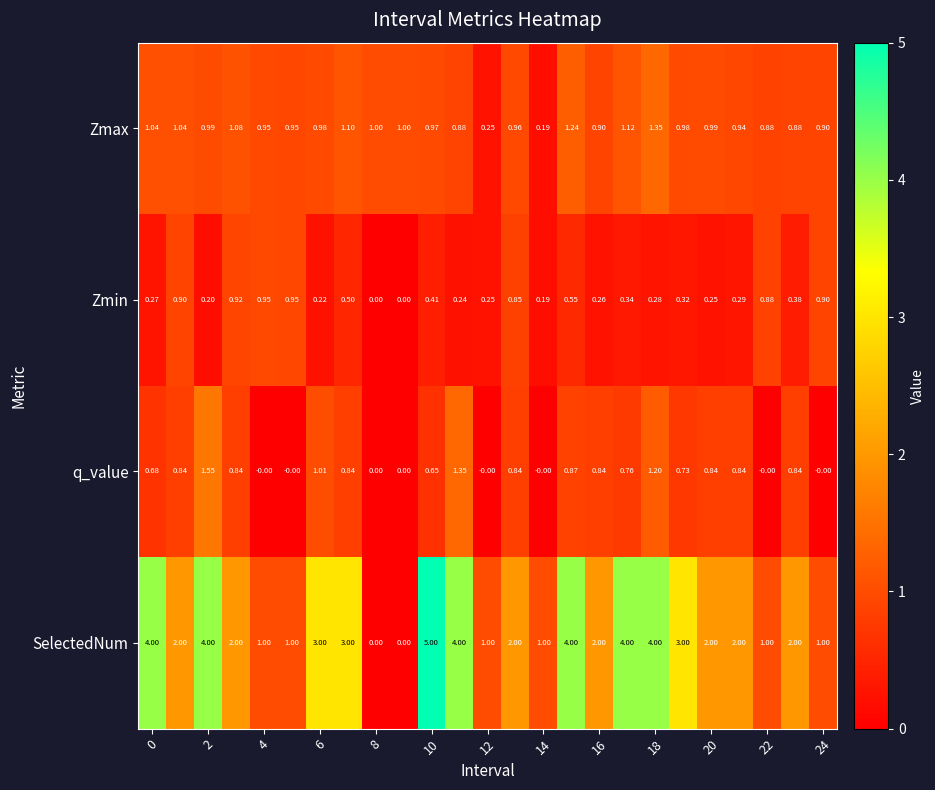

Count the number of data series in this chart.

4